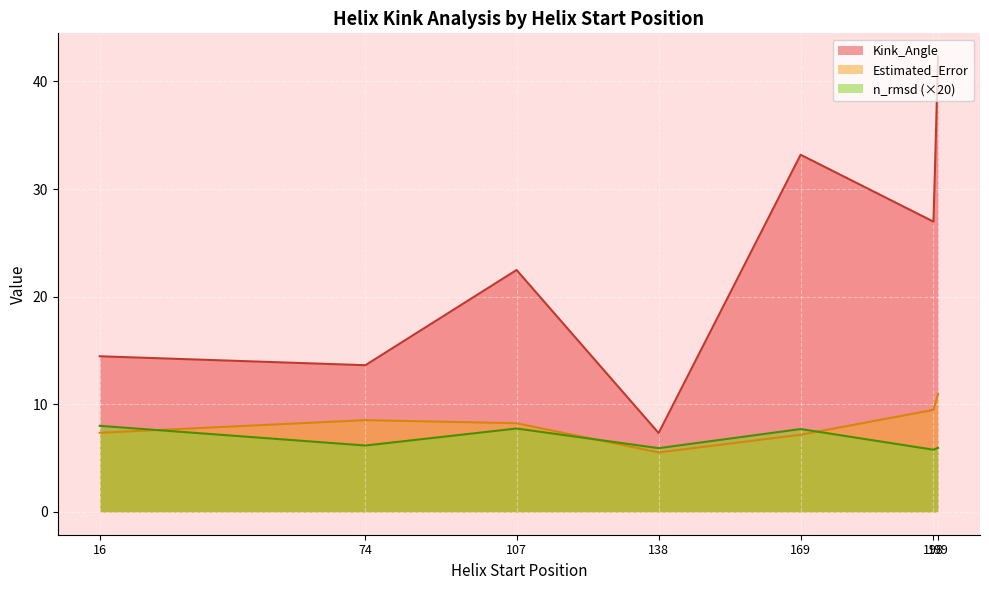

Which category has the lowest value in the n_rmsd series?

198